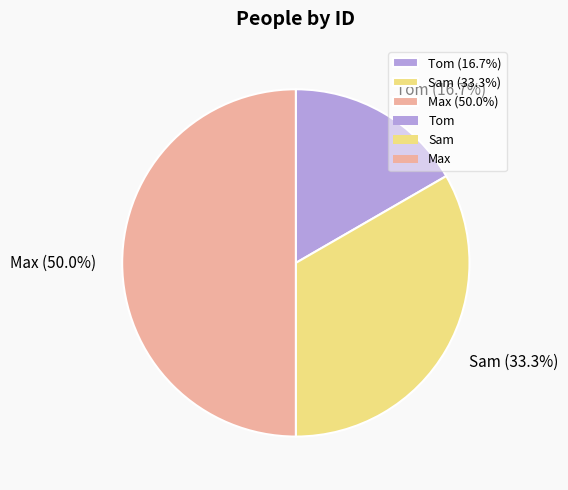

Rank the categories by value from lowest to highest.

Tom, Sam, Max